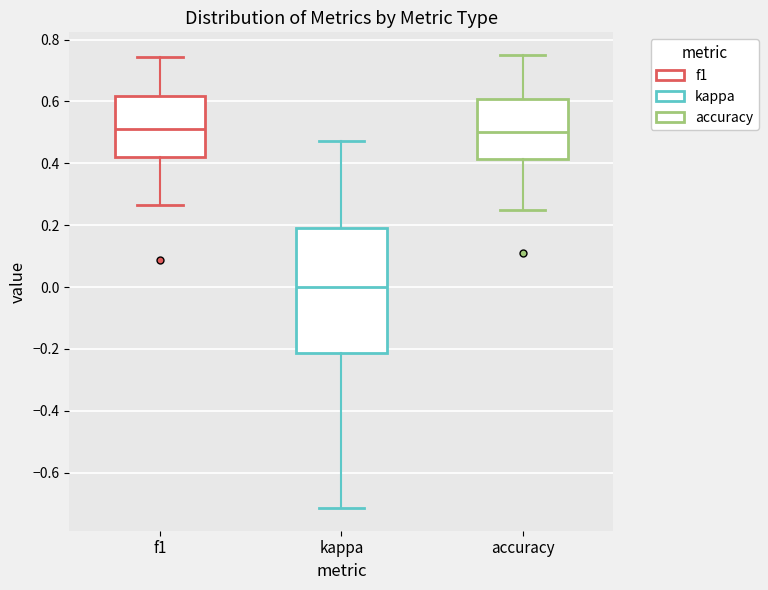

Where is the upper edge of the box for accuracy on the y-axis? The values are not printed on the chart, so give them approximately, as read against the axis.

0.60